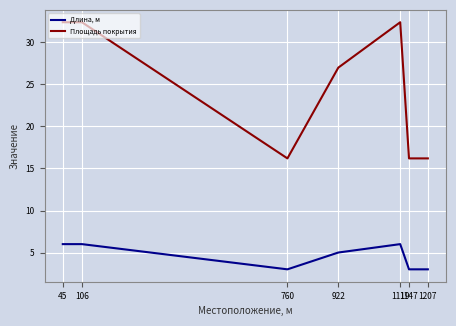

Does the chart display data point markers on the line(s)?

No